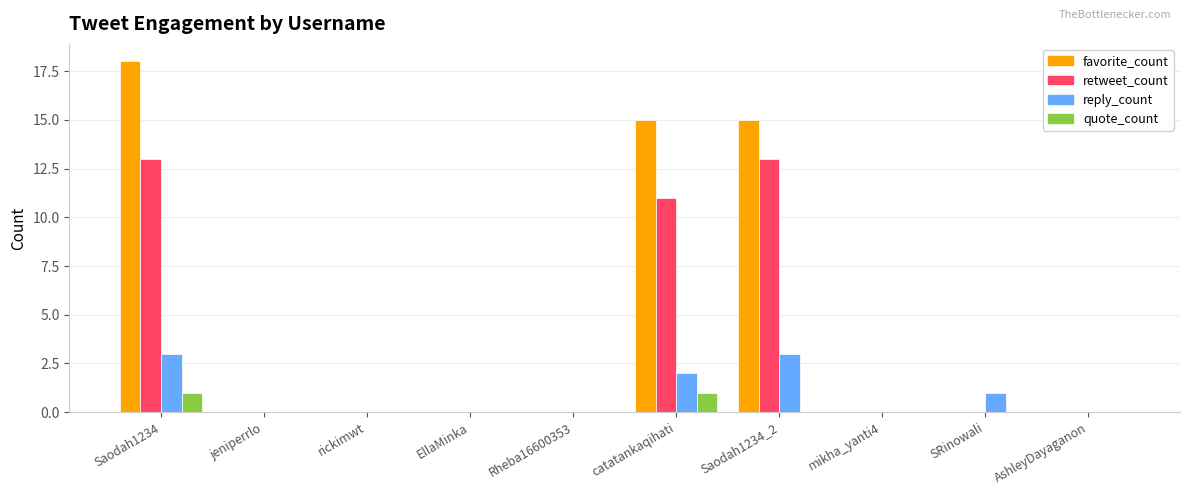

Which label corresponds to the largest value in the chart?

Saodah1234